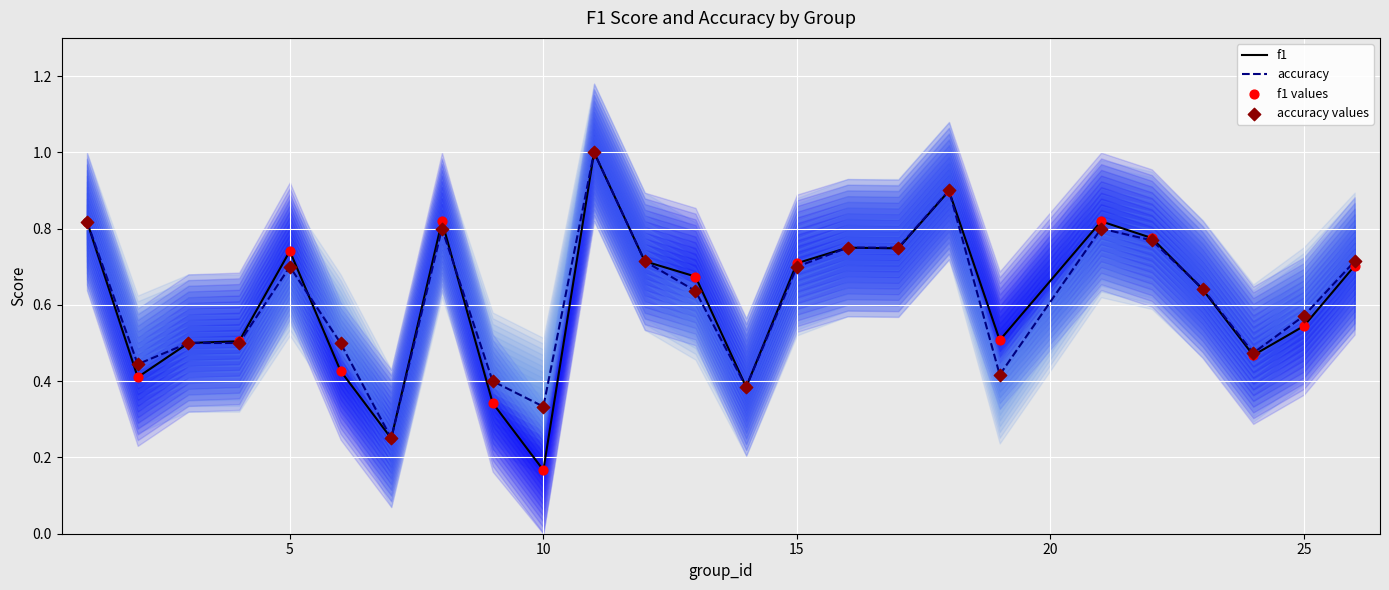

At how many categories does at least one series exceed 0?

25